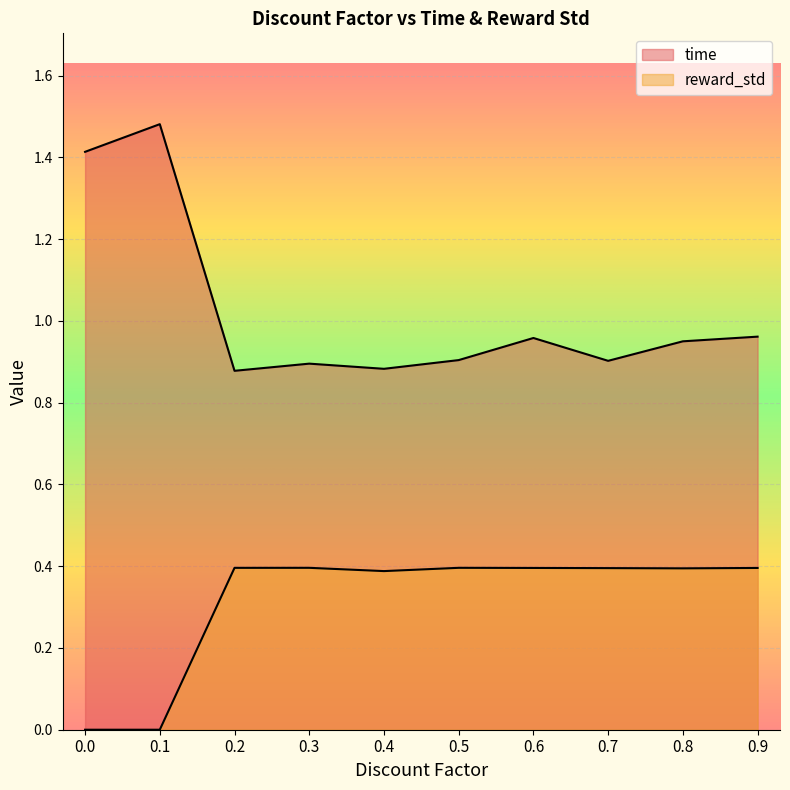

Rank the series at 0.5 from highest to lowest value.

time, reward_std